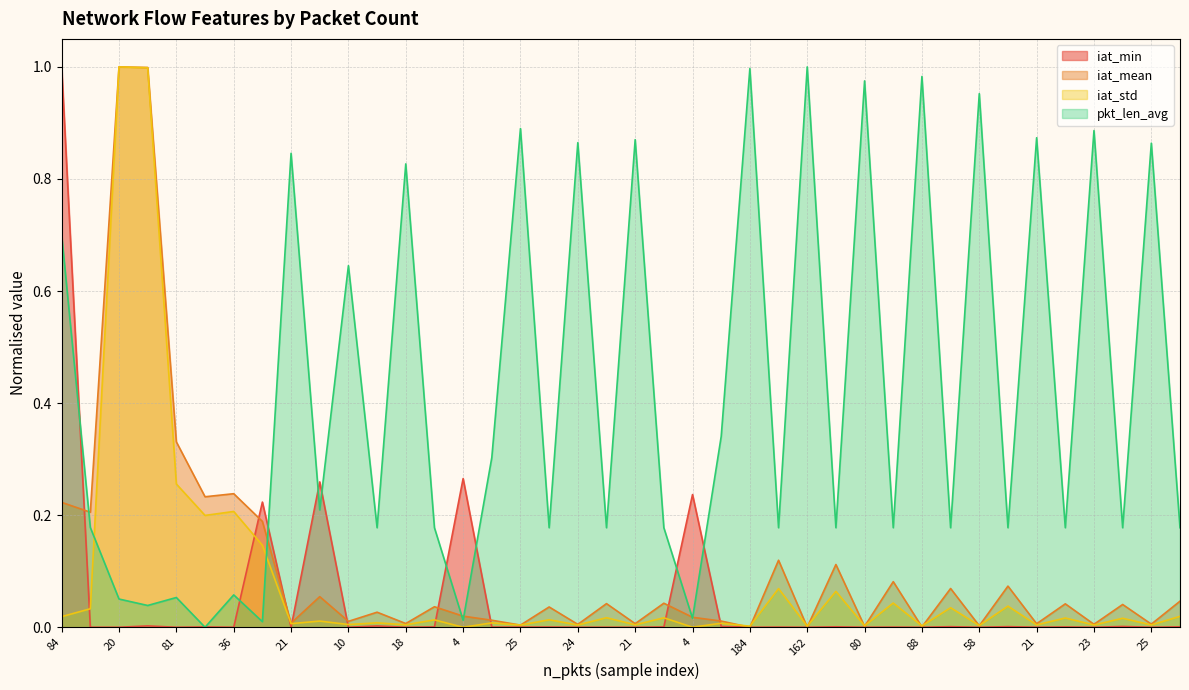

What are all the series names shown in the legend?

iat_min, iat_mean, iat_std, pkt_len_avg